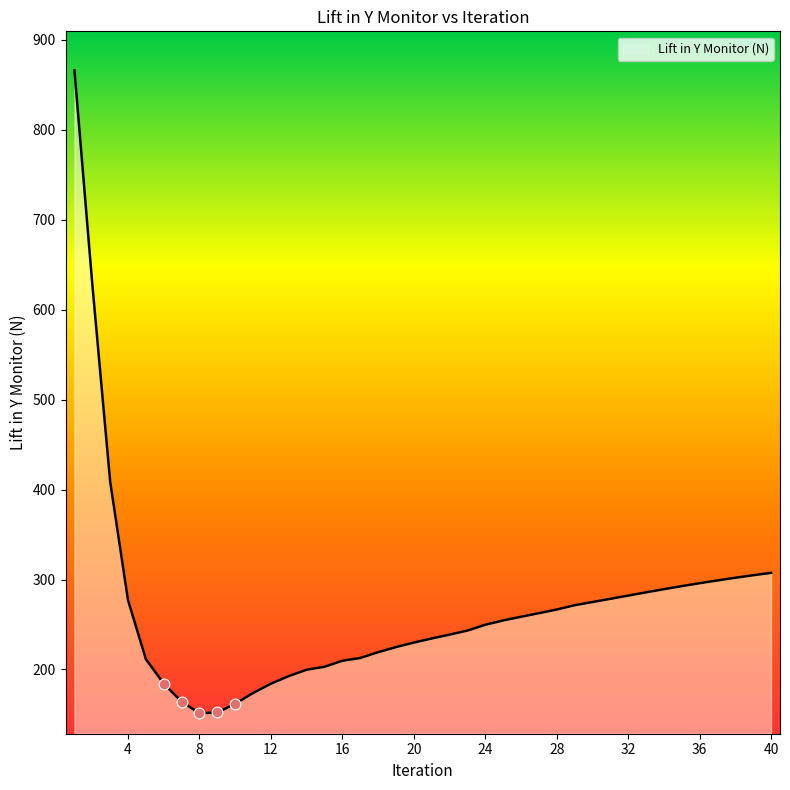

What is the difference between the maximum and minimum values?

714.6